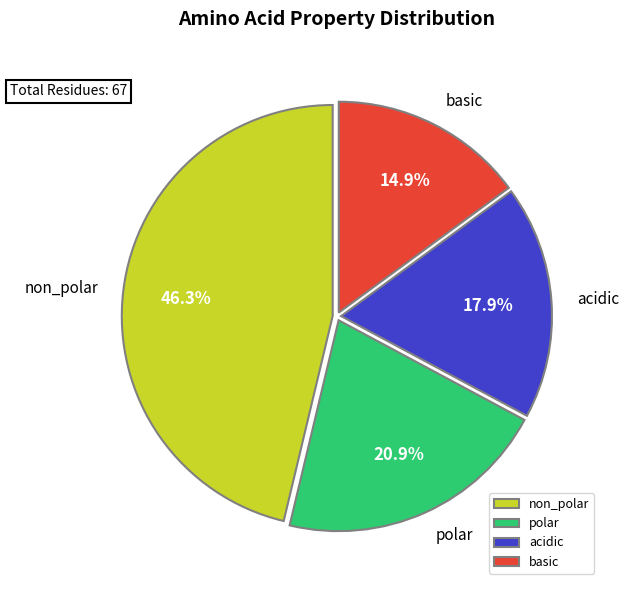

True or false: non_polar accounts for 53% of the total.

False